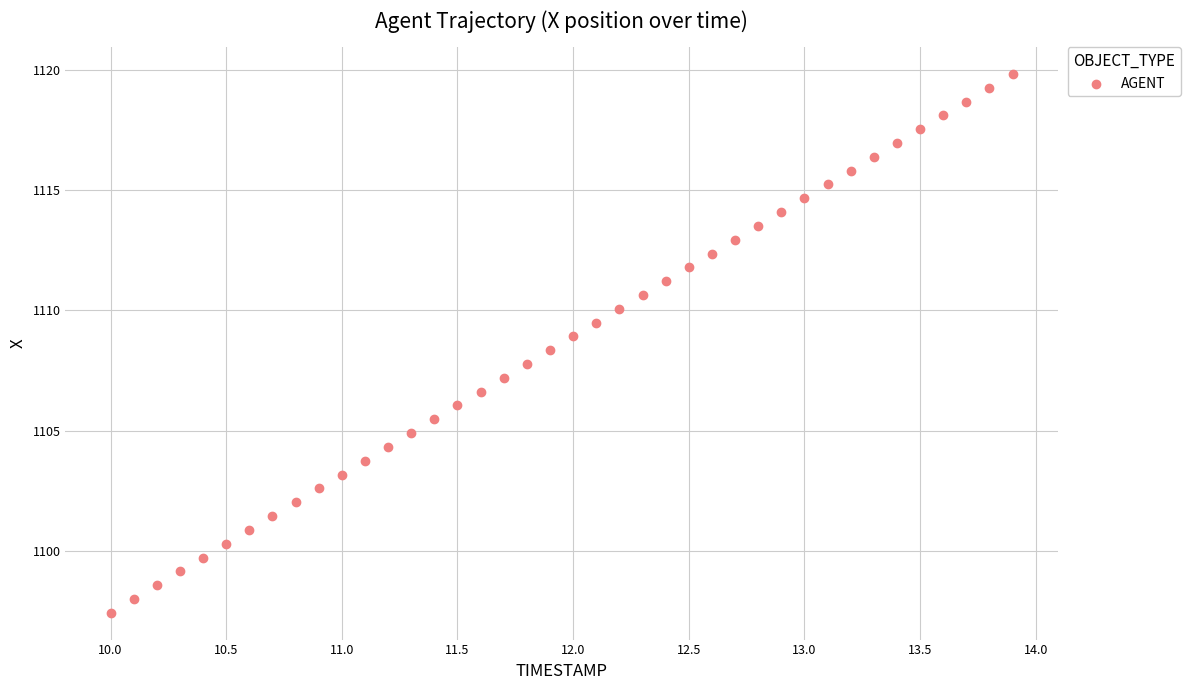

What is the range of X values (max minus min)?

3.9